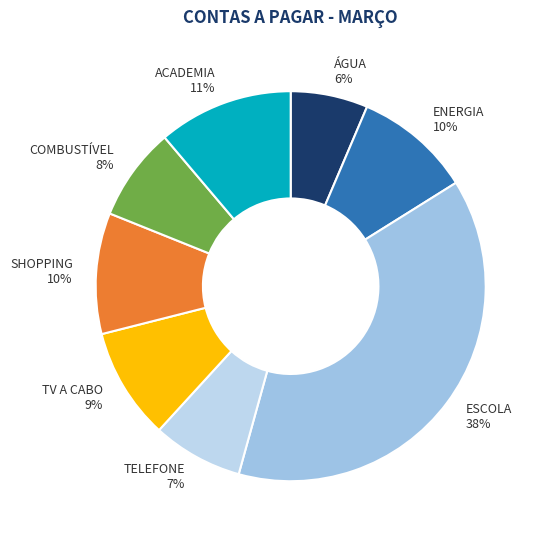

The SHOPPING slice represents 17% of the pie. True or false?

False